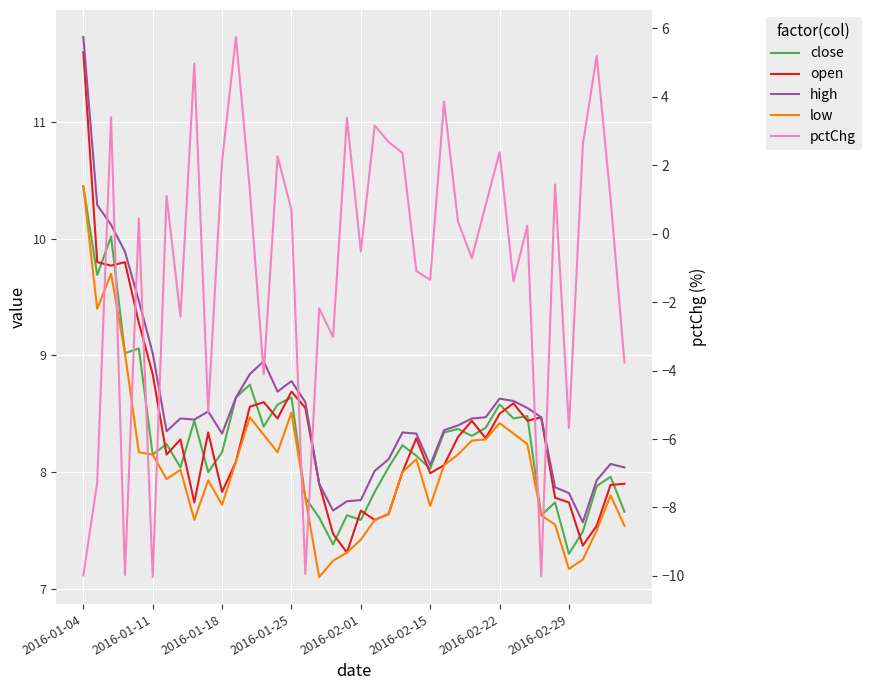

Reading right to left, list all the values displayed in this chart.

close: 7.7	8.0	7.9	7.5	7.3	7.7	7.6	8.5	8.5	8.6	8.4	8.3	8.4	8.3	8.0	8.1	8.2	8.0	7.8	7.6	7.6	7.4	7.6	7.8	8.6	8.6	8.4	8.7	8.6	8.2	8.0	8.4	8.0	8.2	8.2	9.1	9.0	10.0	9.7	10.4
open: 7.9	7.9	7.5	7.4	7.7	7.8	8.5	8.4	8.6	8.5	8.3	8.4	8.3	8.1	8.0	8.3	8.0	7.6	7.6	7.7	7.3	7.5	7.9	8.5	8.7	8.5	8.6	8.6	8.1	7.8	8.3	7.7	8.3	8.2	8.8	9.3	9.8	9.8	9.8	11.6
high: 8.0	8.1	7.9	7.6	7.8	7.9	8.5	8.5	8.6	8.6	8.5	8.5	8.4	8.4	8.1	8.3	8.3	8.1	8.0	7.8	7.8	7.7	7.9	8.6	8.8	8.7	8.9	8.8	8.6	8.3	8.5	8.5	8.5	8.4	9.0	9.5	9.9	10.1	10.3	11.7
low: 7.5	7.8	7.5	7.3	7.2	7.6	7.6	8.2	8.3	8.4	8.3	8.3	8.2	8.1	7.7	8.1	8.0	7.6	7.6	7.4	7.3	7.2	7.1	7.8	8.5	8.2	8.3	8.5	8.1	7.7	7.9	7.6	8.0	7.9	8.2	8.2	9.0	9.7	9.4	10.4
pctChg: -3.8	1.0	5.2	2.6	-5.7	1.4	-10.0	0.2	-1.4	2.4	0.8	-0.7	0.4	3.9	-1.3	-1.1	2.4	2.7	3.2	-0.5	3.4	-3.0	-2.2	-9.9	0.7	2.3	-4.1	1.3	5.7	2.1	-5.2	5.0	-2.4	1.1	-10.0	0.4	-10.0	3.4	-7.3	-10.0